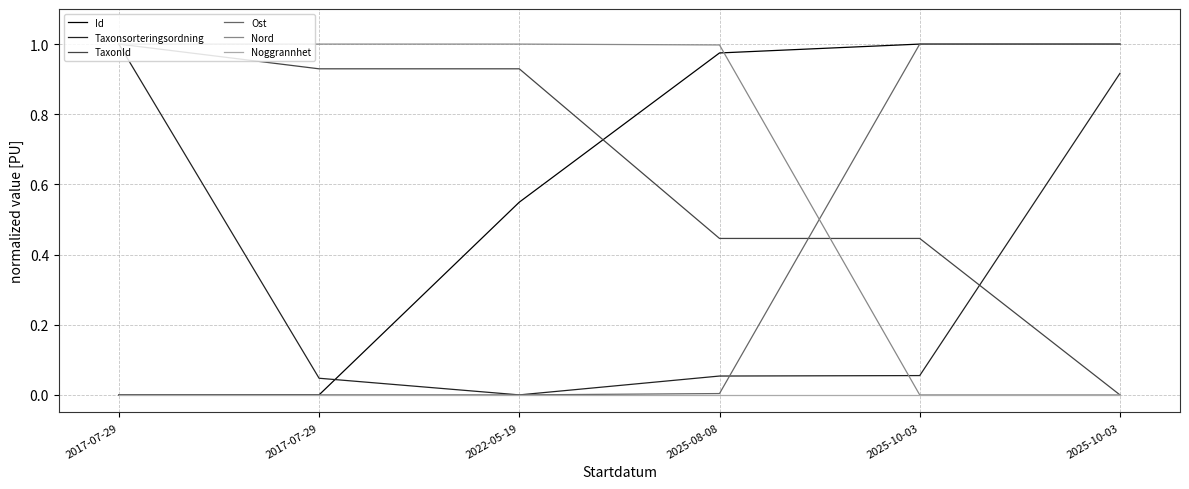

What is the greatest value displayed?

1.0